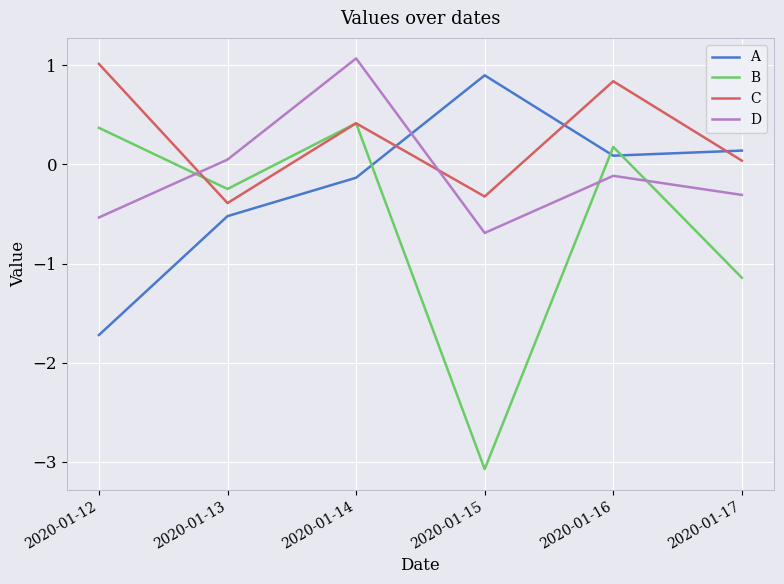

At which category does C reach its first local valley?

2020-01-13